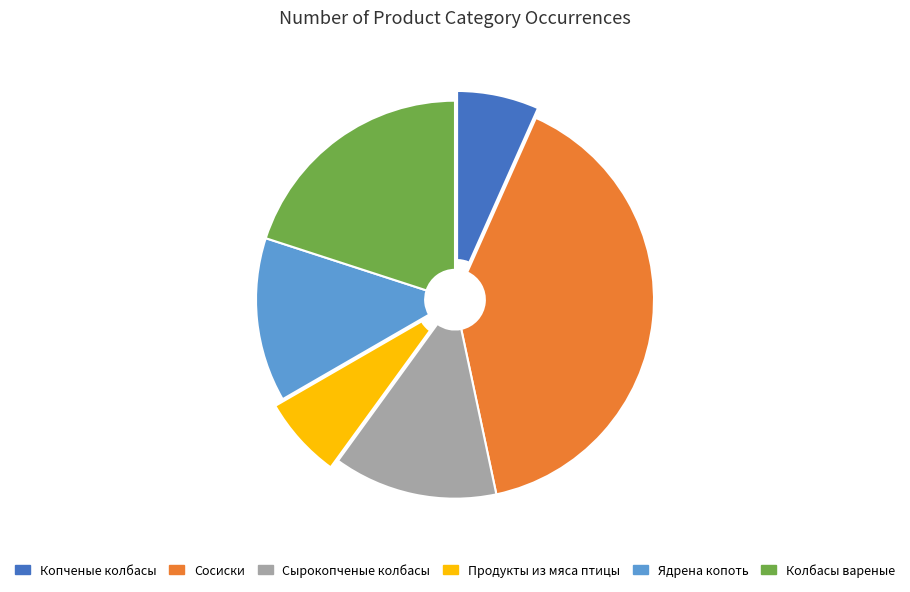

Is it true that Колбасы вареные is 8% of the pie?

False